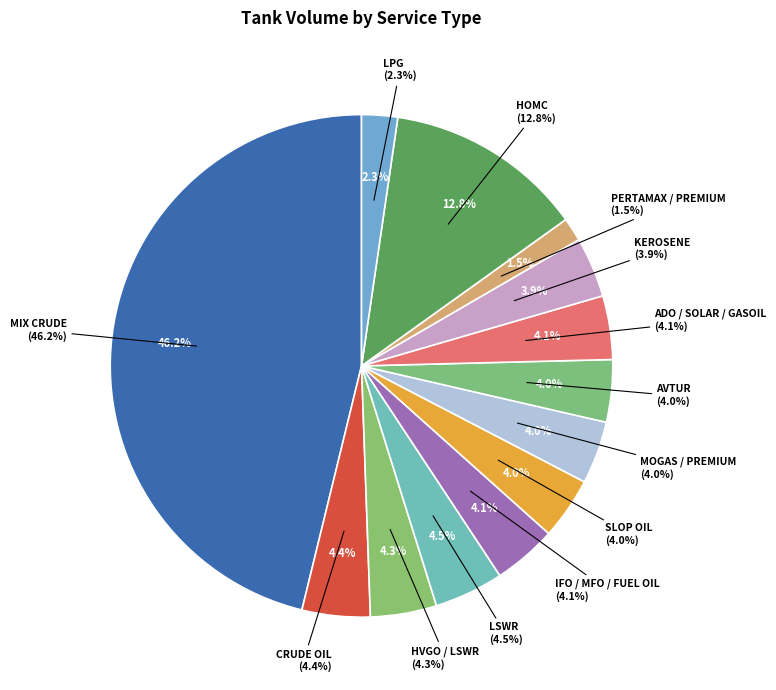

What is the smallest slice in the pie chart?

PERTAMAX / PREMIUM